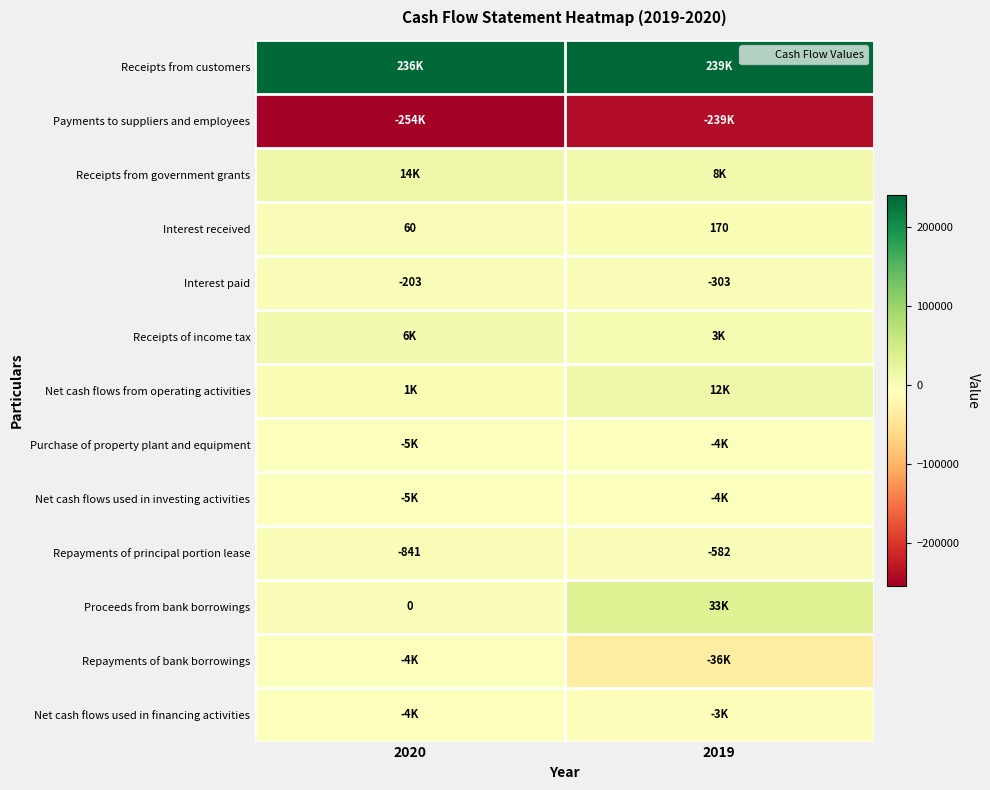

Rank the categories by Receipts of income tax value from lowest to highest.

2019, 2020